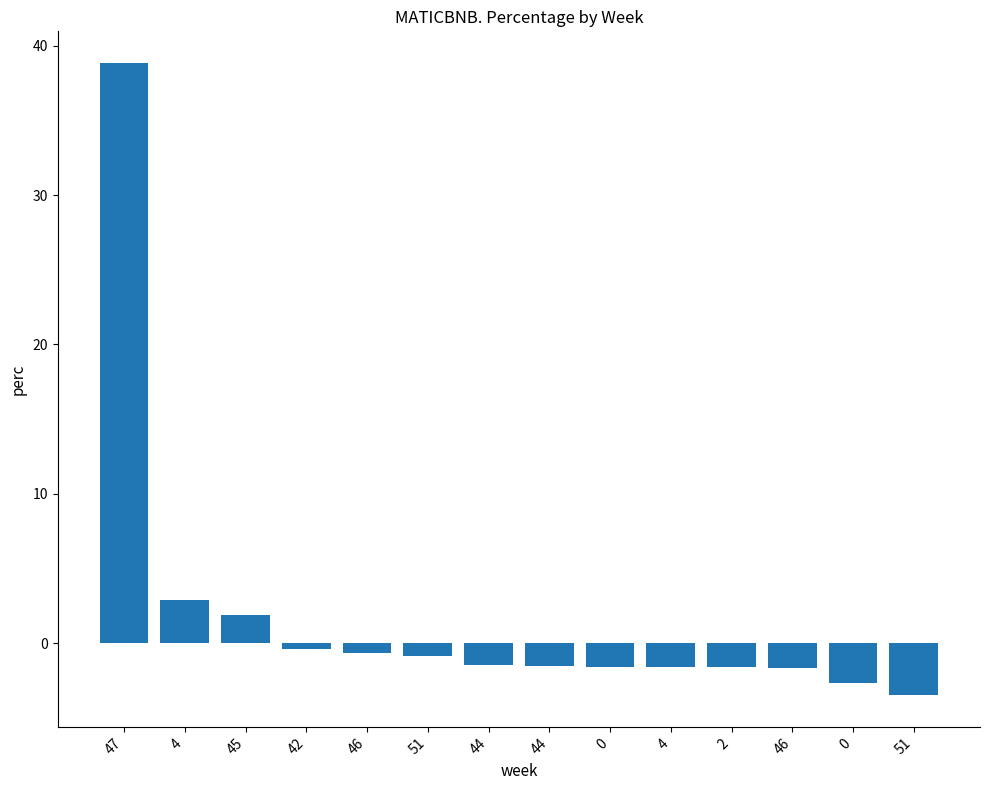

Are the bars horizontal?

No